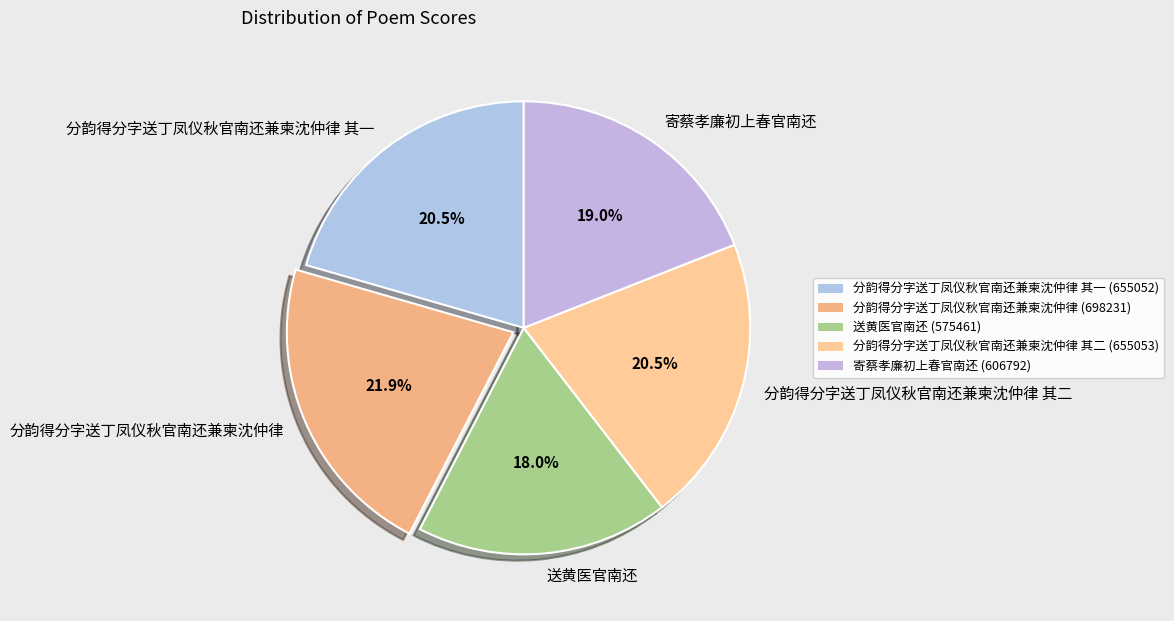

What percentage is NOT represented by 分韵得分字送丁凤仪秋官南还兼柬沈仲律?

78.1%